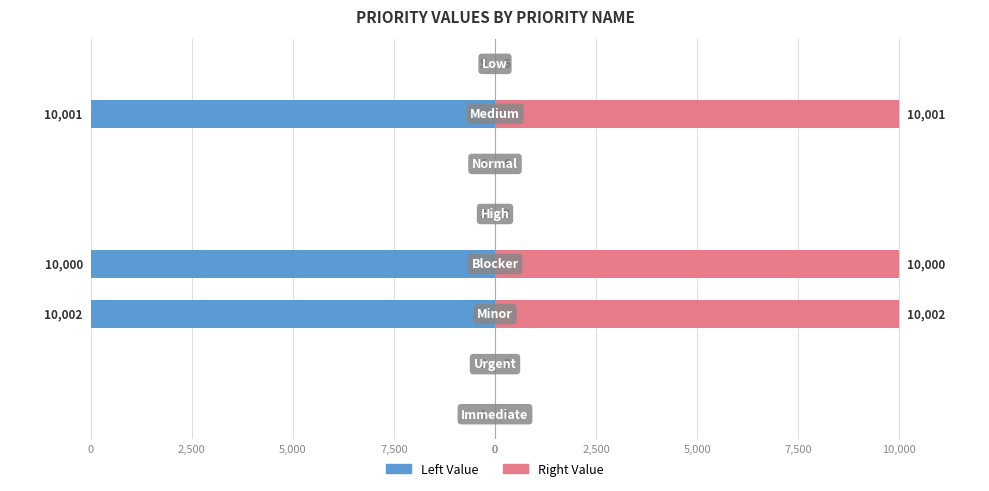

Which series has the widest spread of values?

Left (Blue)